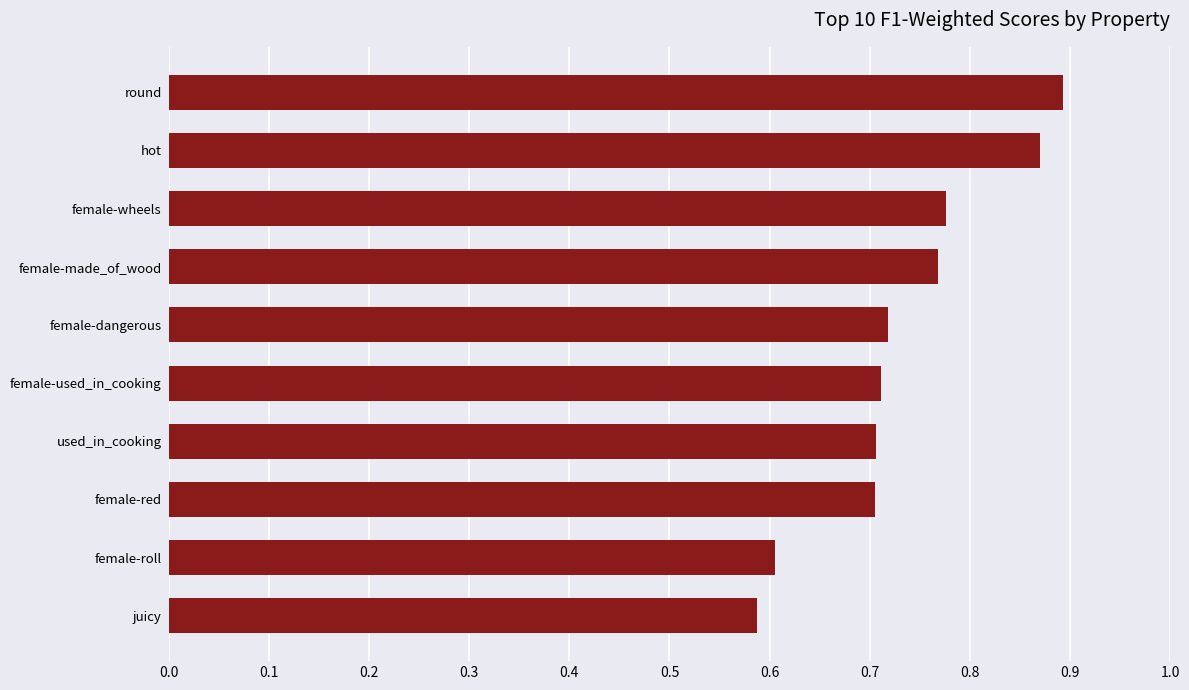

Count the values in the range 0 to 1.

10